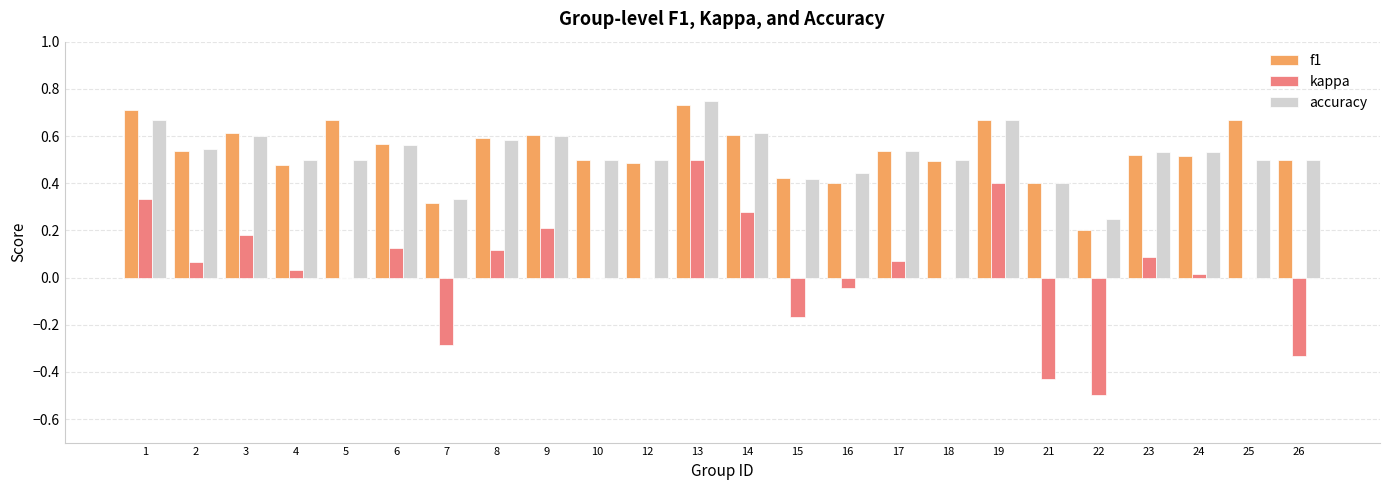

What is the sum of the kappa values at 21 and 22?

-0.9